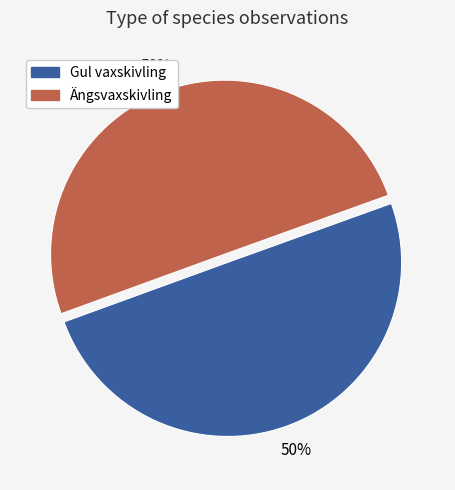

Do Ängsvaxskivling and Gul vaxskivling together represent more than half of the pie?

Yes